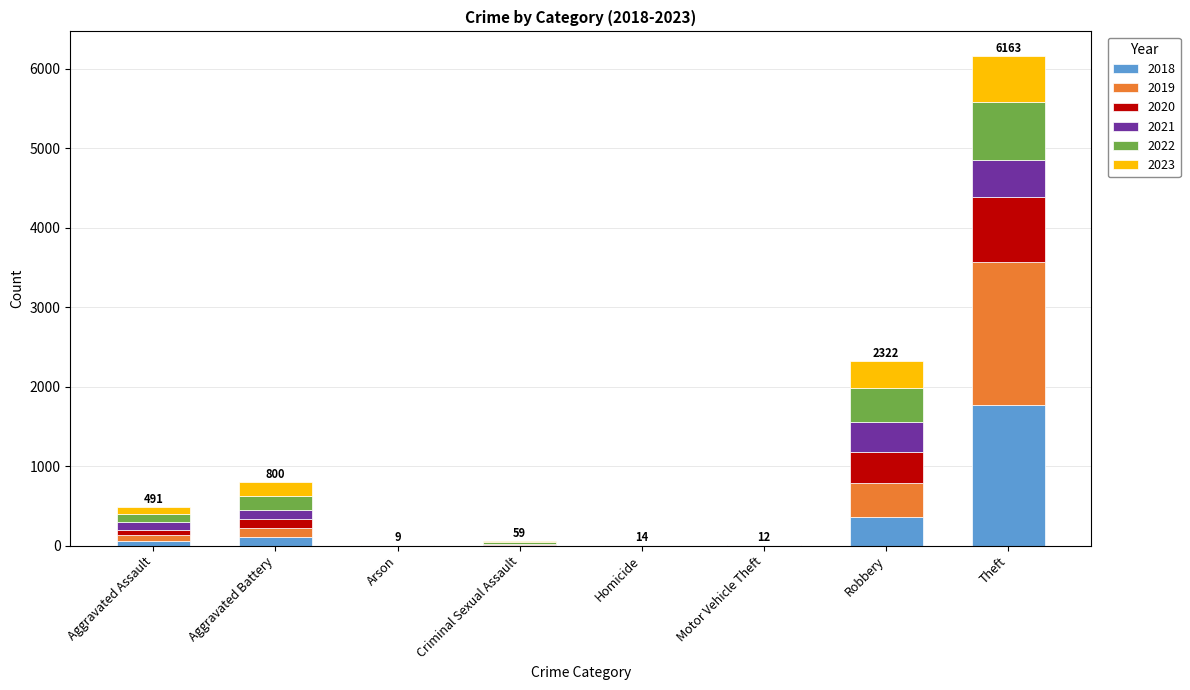

What is the sum of all 2018 values?

2309